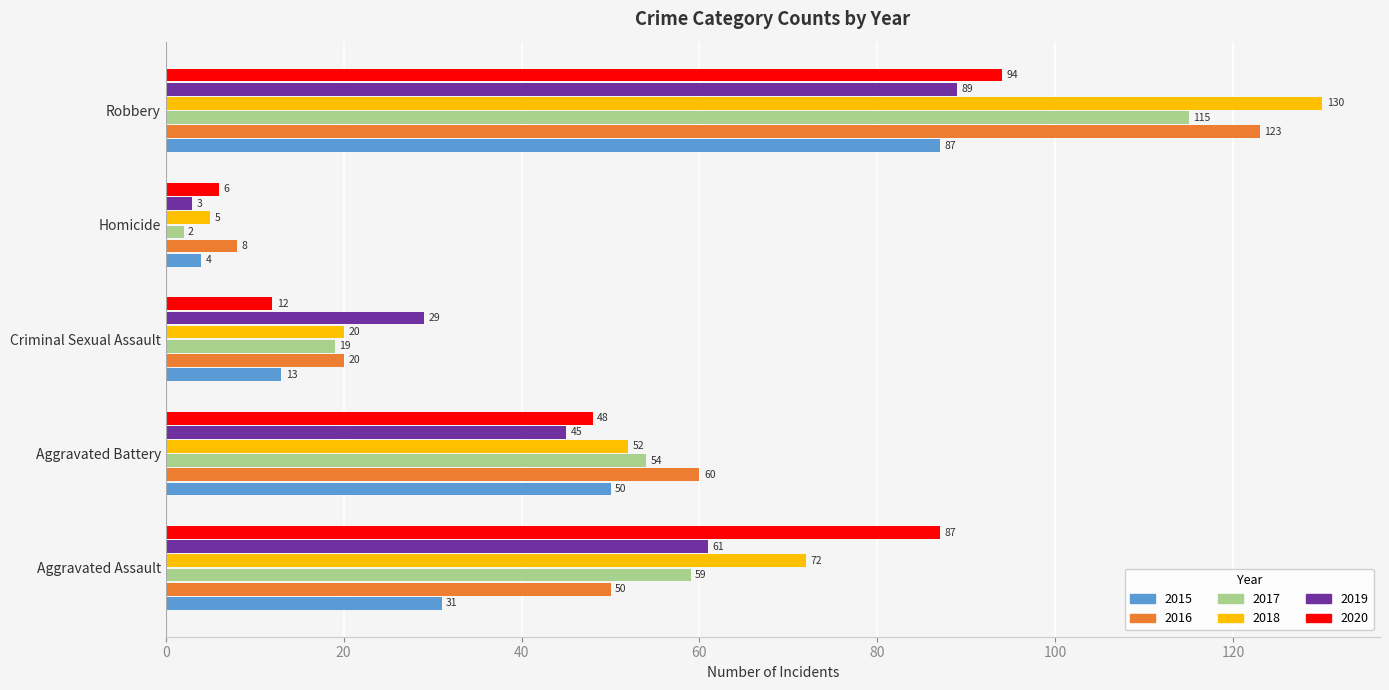

Rank the series by their maximum value, from highest to lowest.

2018, 2016, 2017, 2020, 2019, 2015